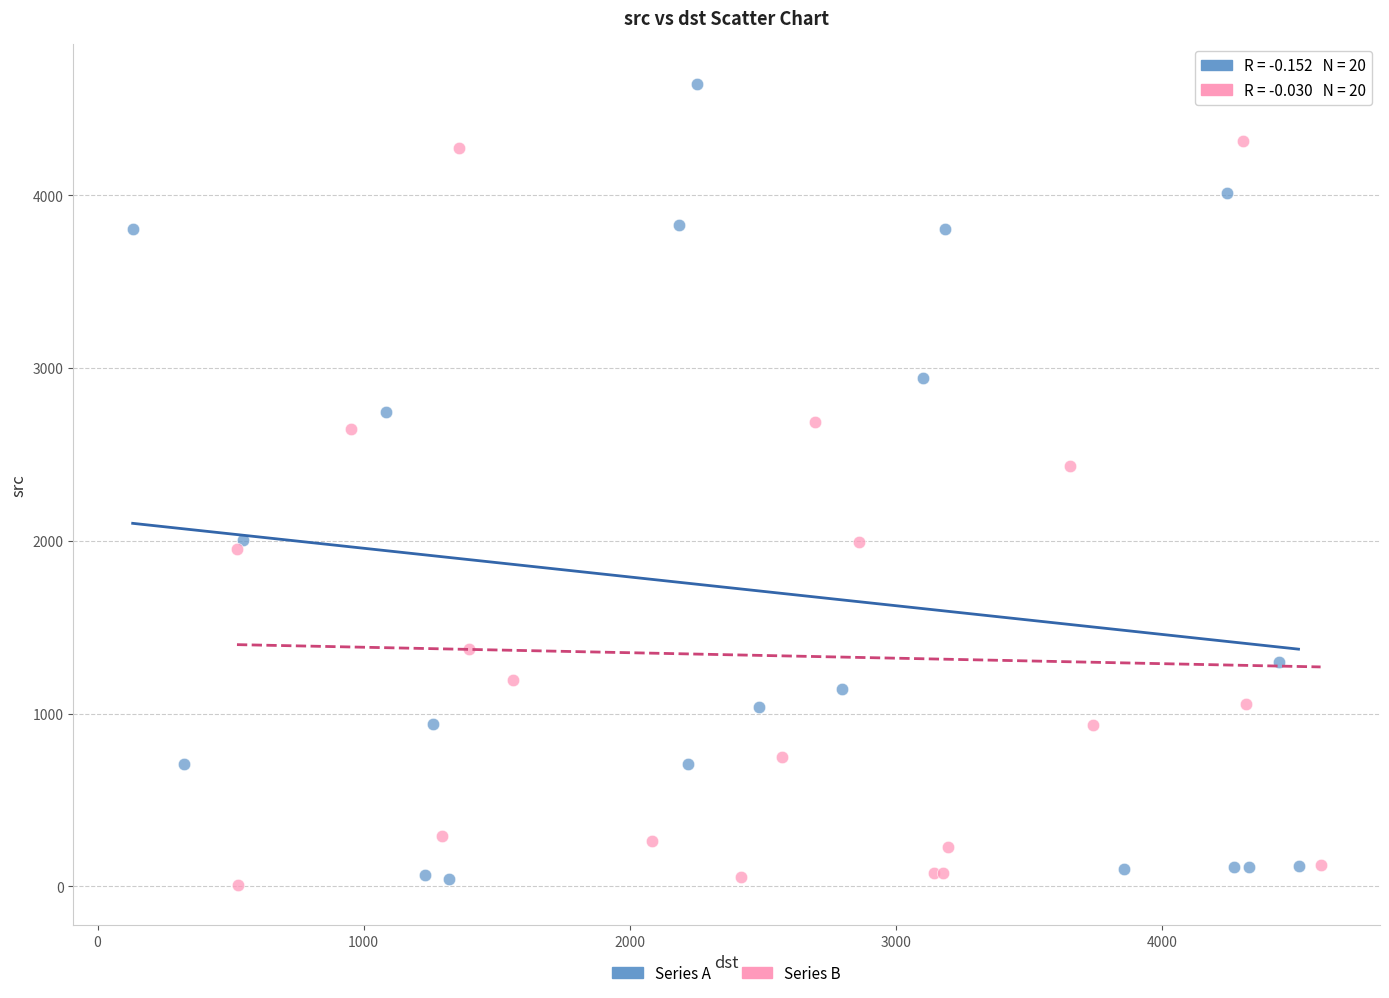

Which series has the largest Y range (max minus min)?

Series A